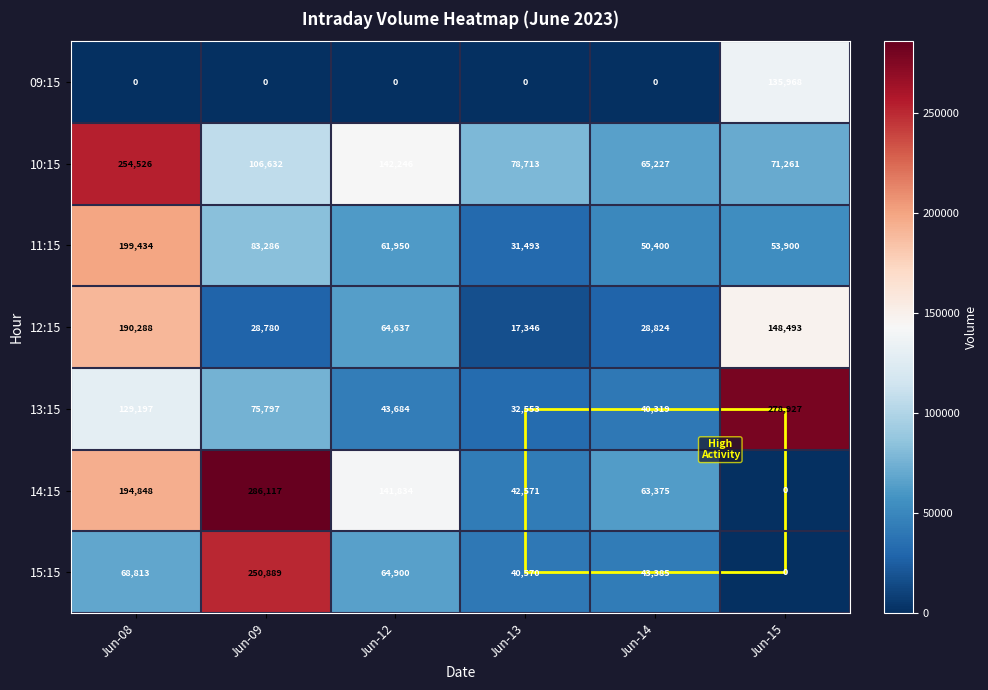

Which label corresponds to the largest value in the chart?

Jun-09